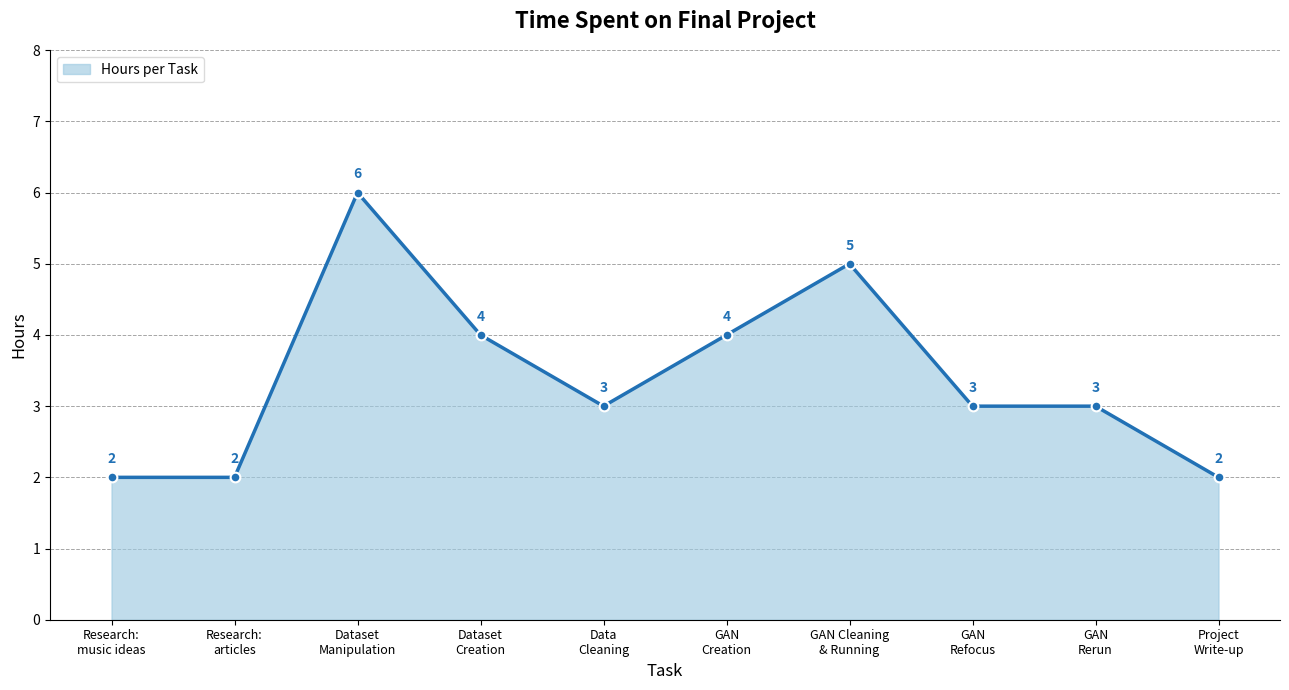

Where is the first local maximum?

Dataset
Manipulation